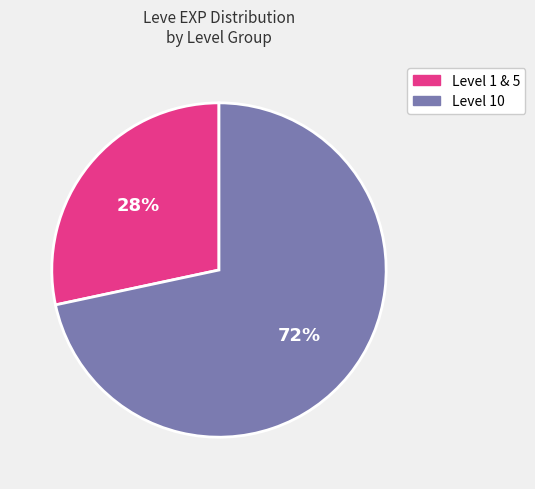

Is there a majority slice in this chart?

Yes